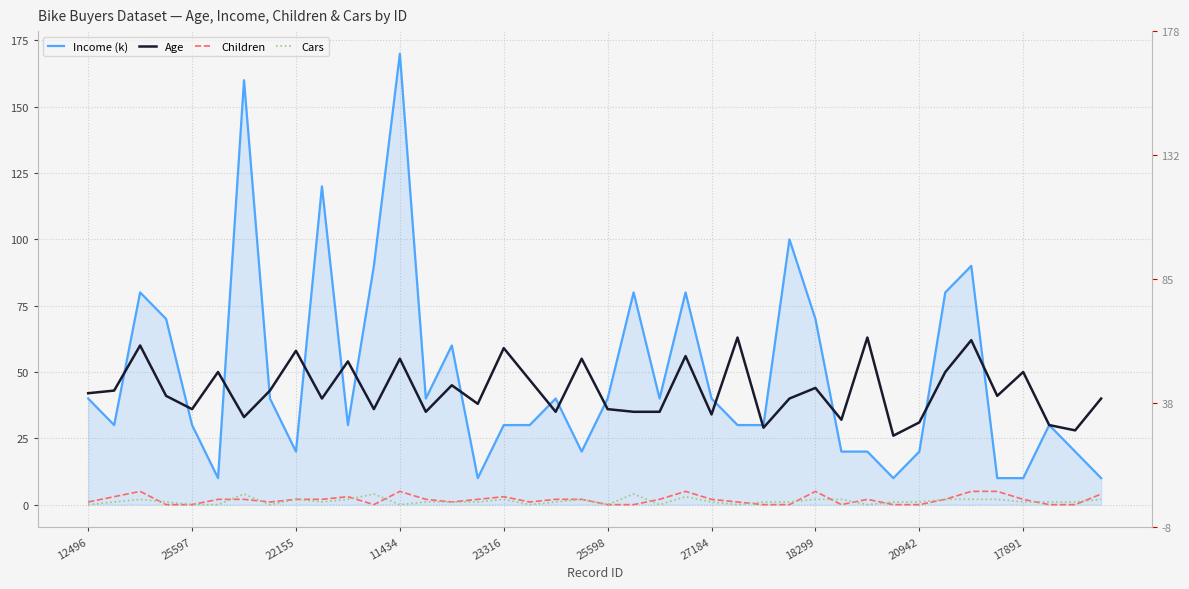

How many data points in Age are less than 41?

19